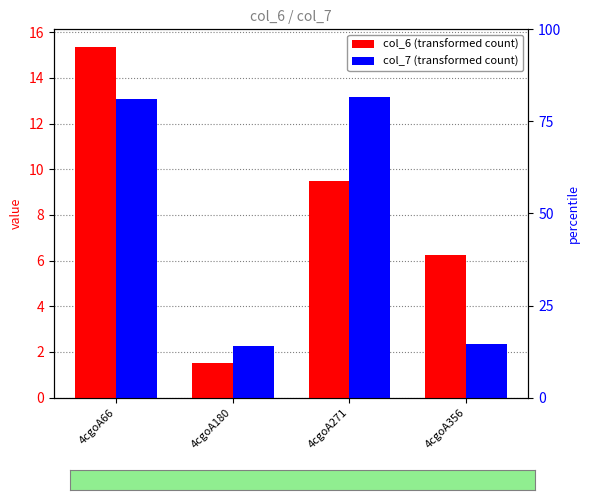

Read the col_6 value at 4cgoA66.

15.4